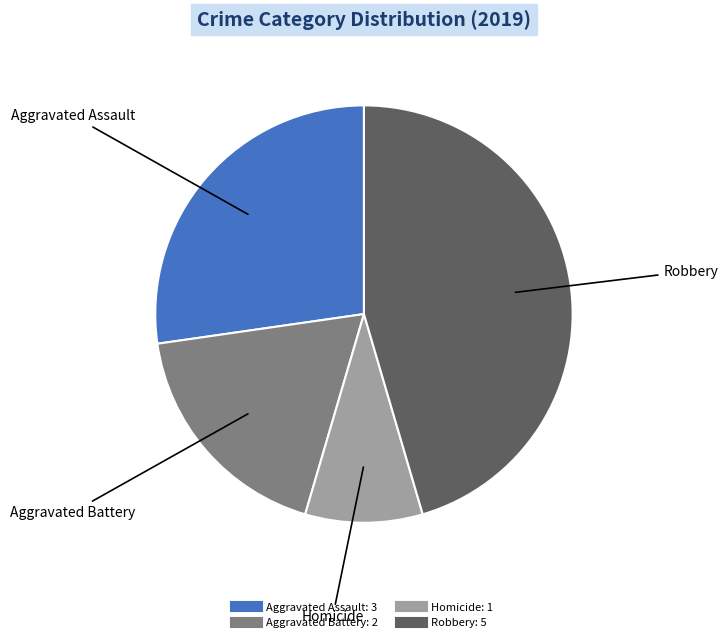

Does any single category account for the majority?

No